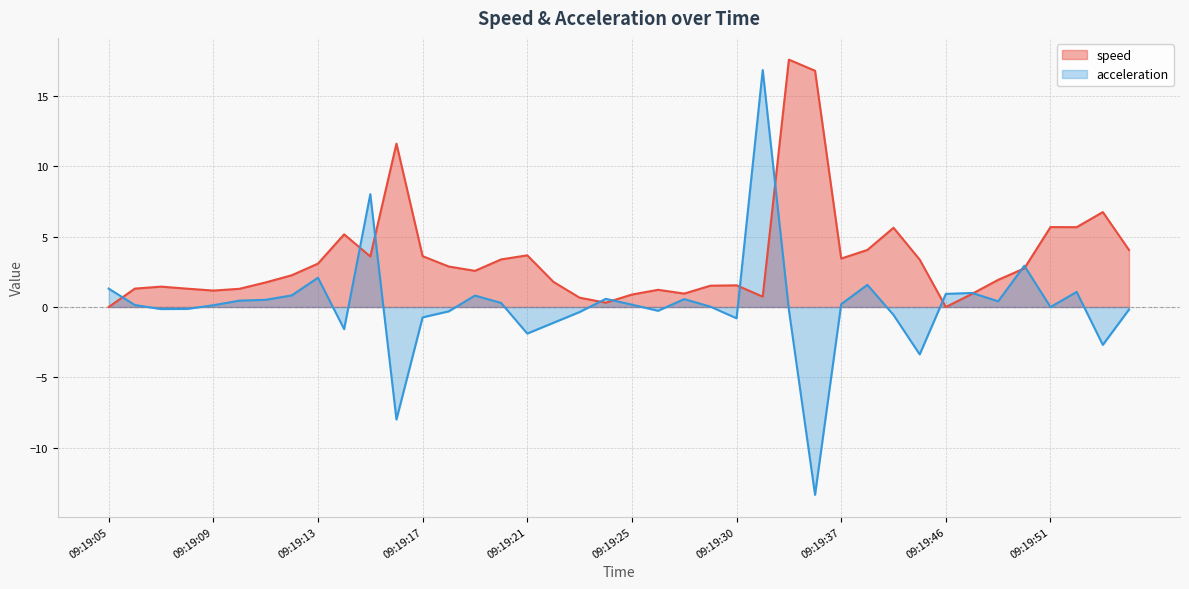

List the series in order of their overall mean, highest first.

speed, acceleration